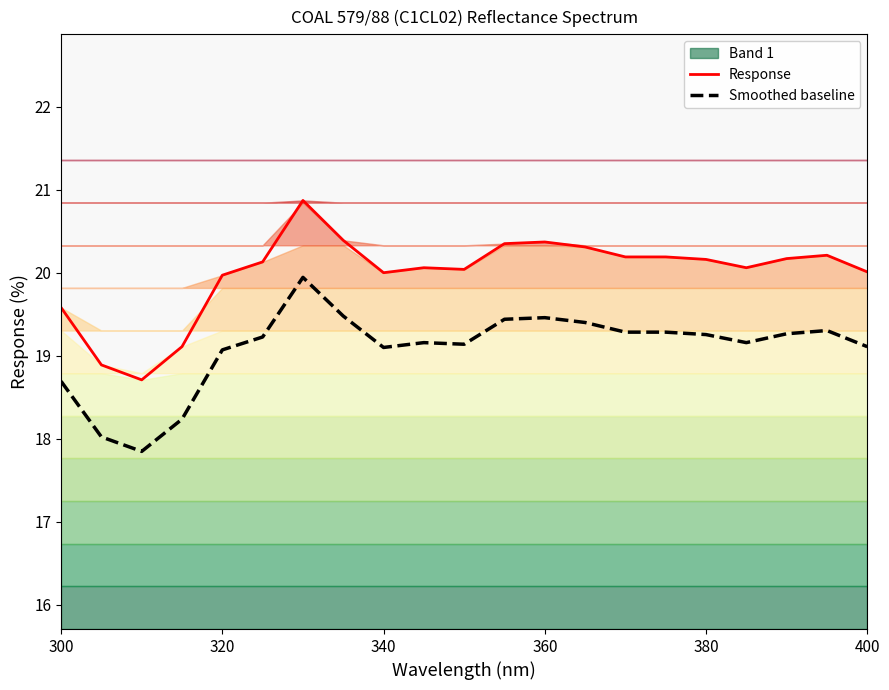

At how many categories does at least one series exceed 19?

19